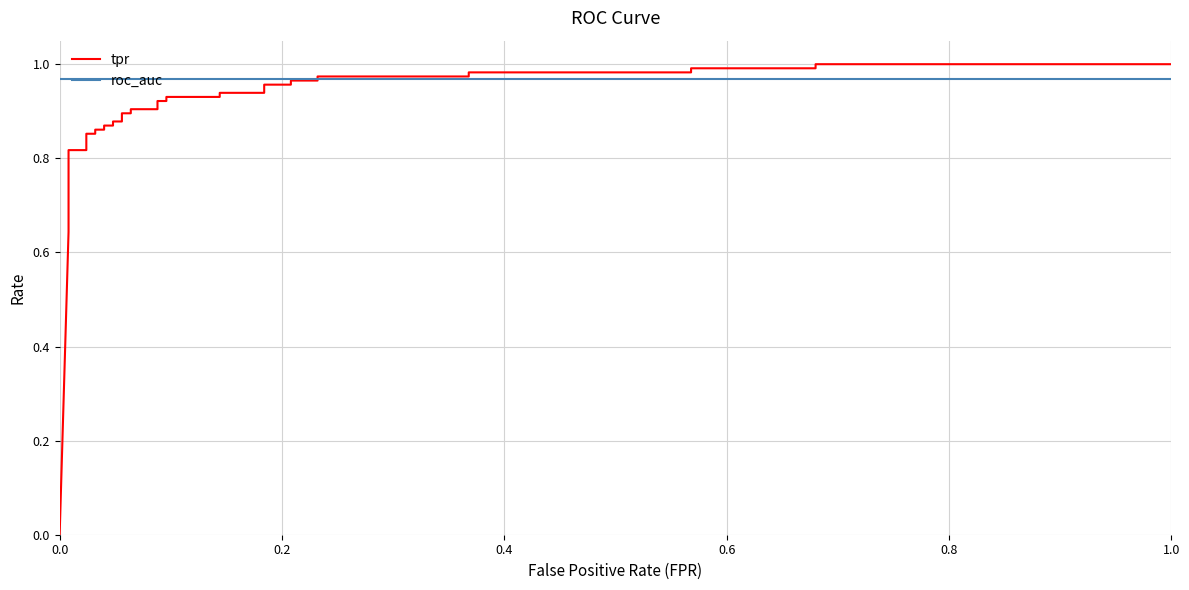

The roc_auc series shows 0.7 at 19. True or false?

False